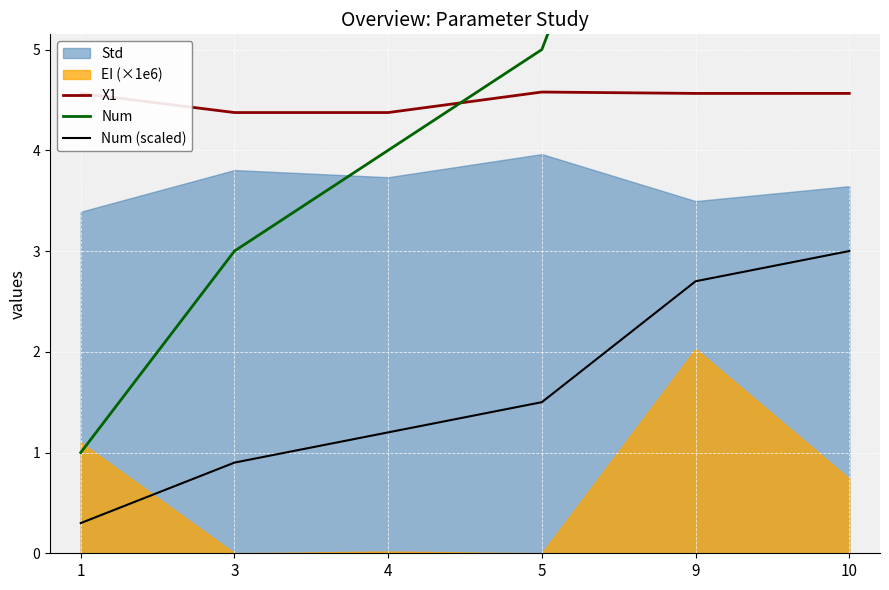

True or false: Num (scaled) and Num intersect in this chart.

False